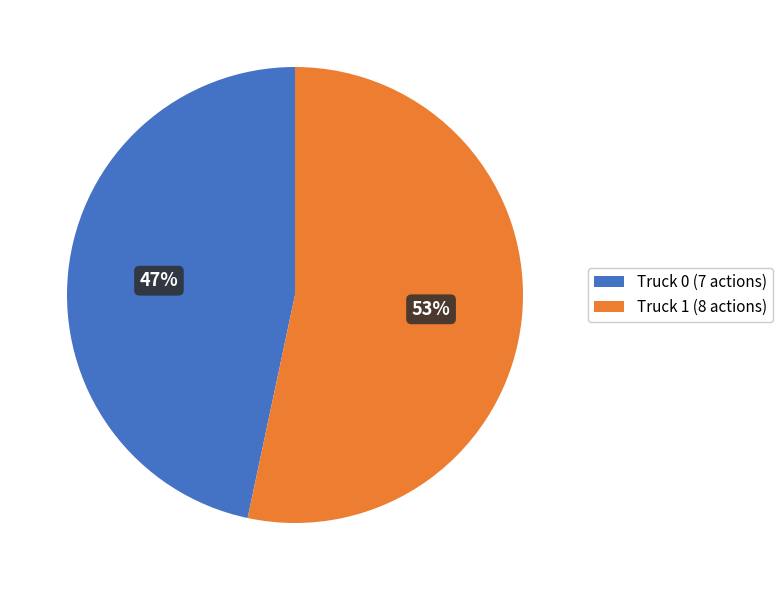

Which has a higher value, Truck 1 or Truck 0?

Truck 1